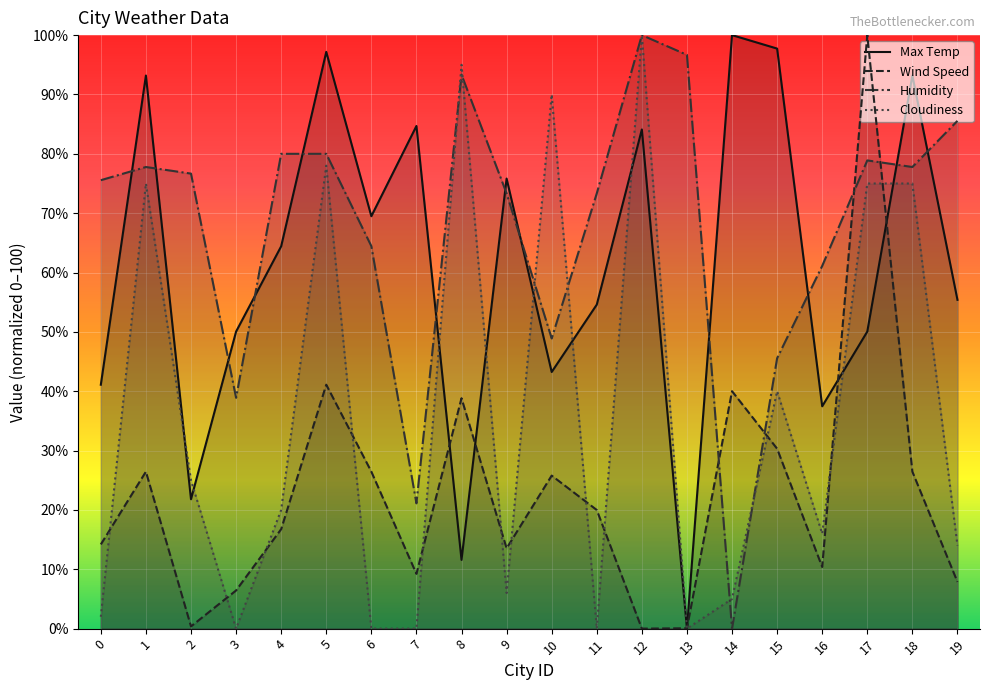

Reading left to right, what are all the values shown in this chart?

Max Temp: 41.1	93.2	21.8	50.1	64.4	97.2	69.5	84.7	11.6	75.8	43.2	54.6	84.1	0.0	100.0	97.7	37.5	50.1	93.2	55.4
Wind Speed: 14.2	26.4	0.4	6.4	16.8	41.1	26.4	9.2	38.8	13.5	25.8	20.0	0.0	0.1	40.0	30.3	10.4	100.0	26.4	7.9
Humidity: 75.6	77.8	76.7	38.9	80.0	80.0	64.4	21.1	93.3	73.3	48.9	73.3	100.0	96.7	0.0	45.6	61.1	78.9	77.8	85.6
Cloudiness: 2.0	75.0	25.0	0.0	20.0	78.0	0.0	0.0	95.0	6.0	90.0	0.0	100.0	0.0	5.0	40.0	16.0	75.0	75.0	14.0